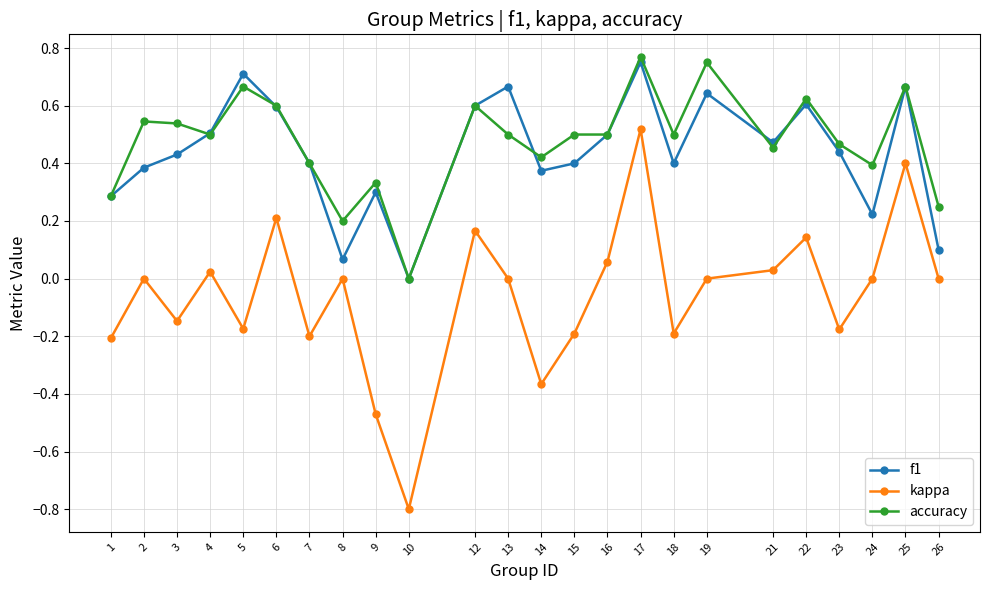

Is the value of accuracy at 6 greater than the value of kappa at 18?

Yes